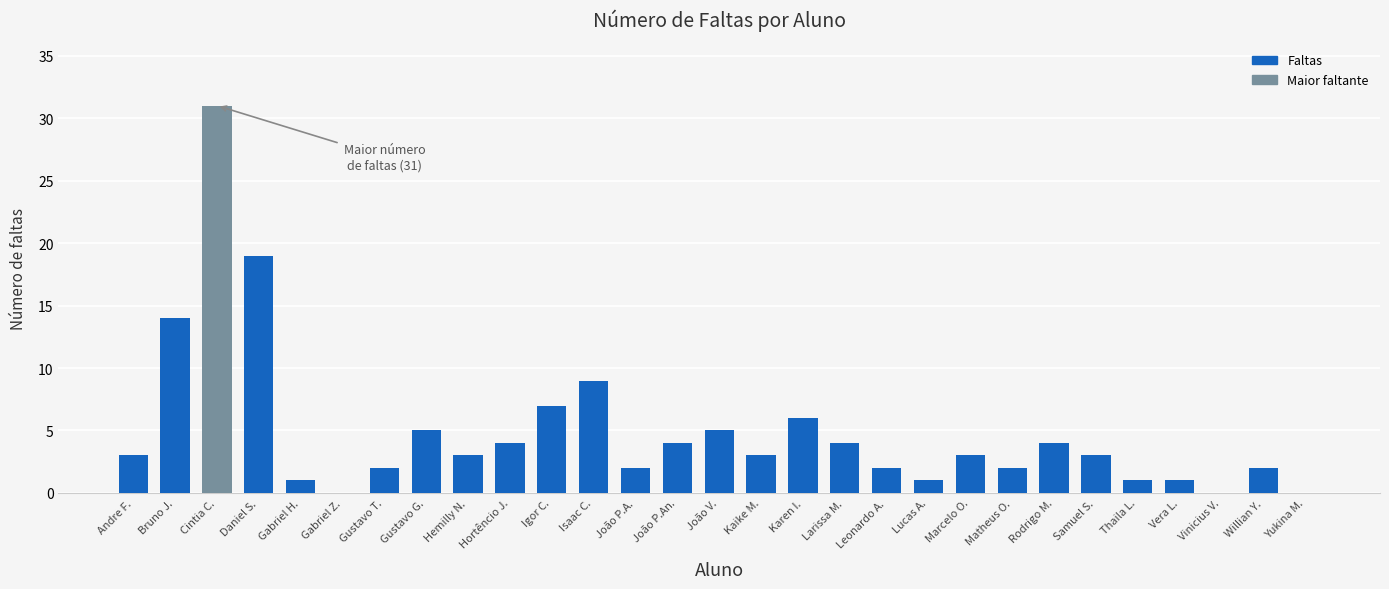

The value at Bruno J. is 24. True or false?

False